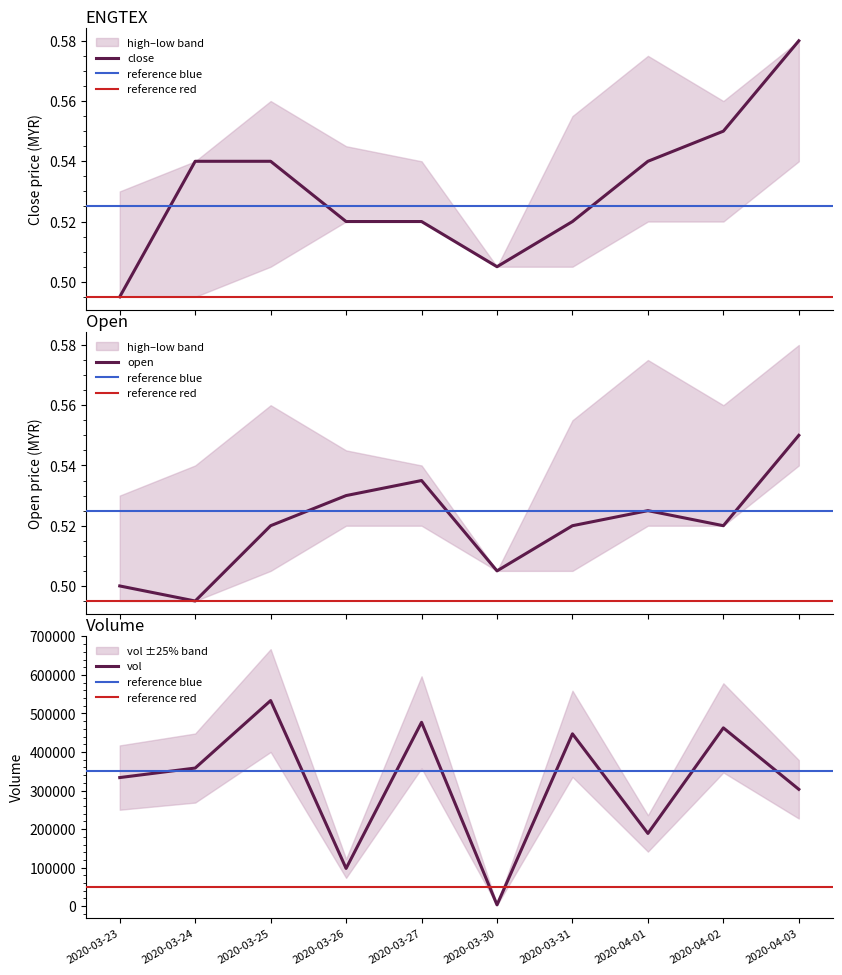

How many lines are shown in the chart?

2